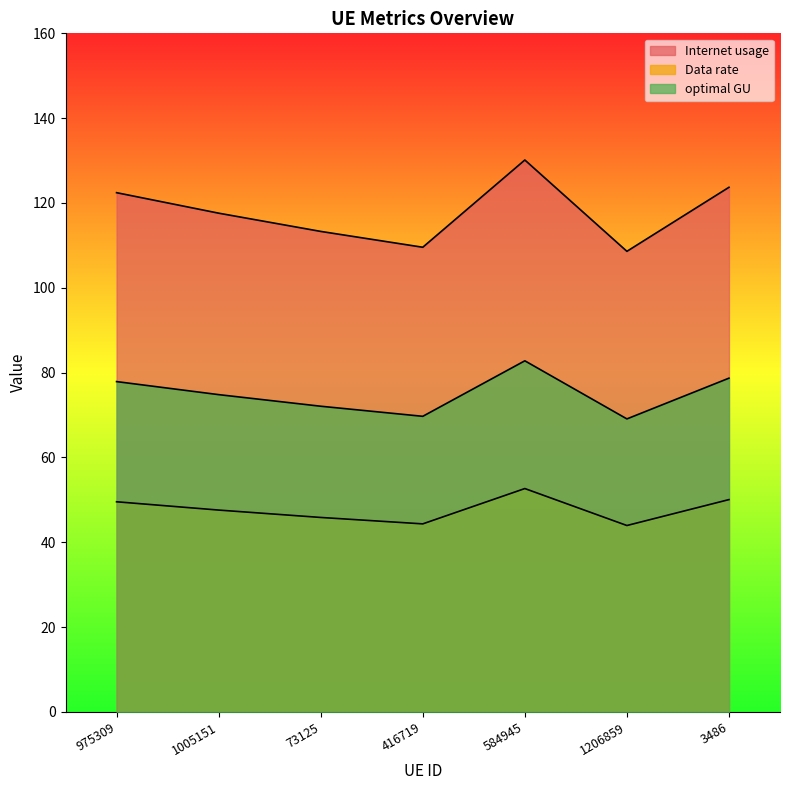

What is the sum of all Data rate values?

334.1